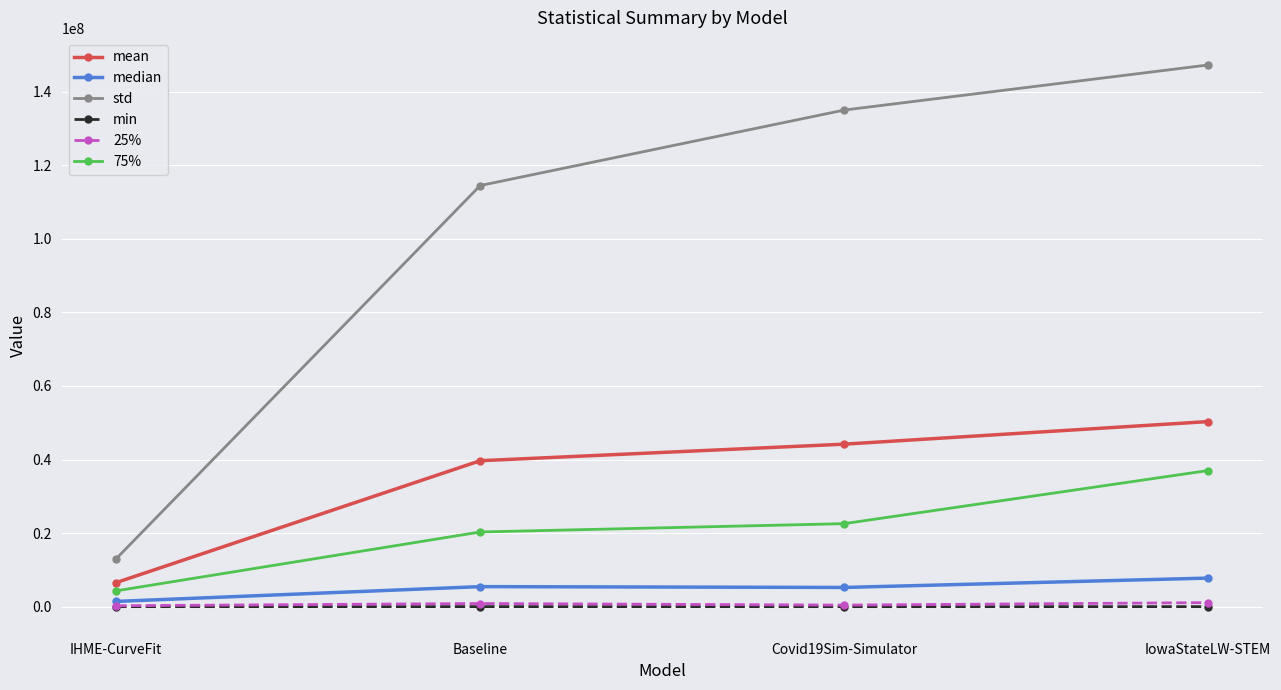

True or false: mean and median cross at least once.

False